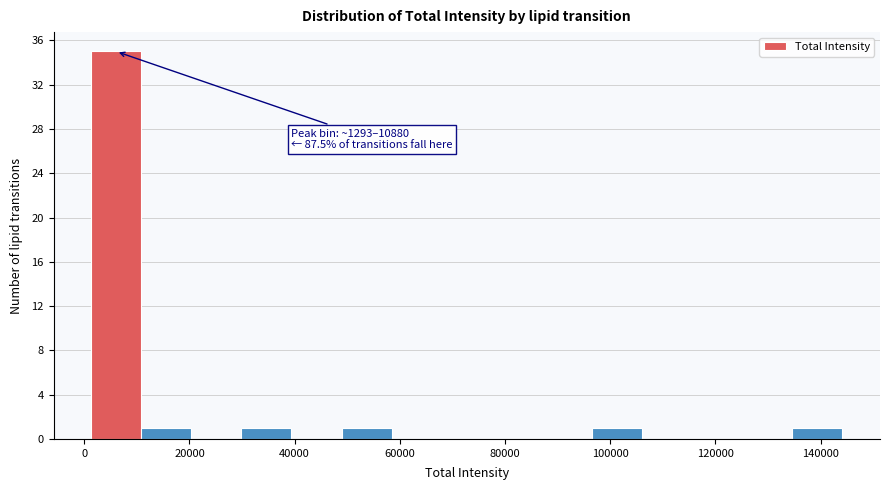

Over which range of the x-axis is the bar tallest?

2000 to 10000